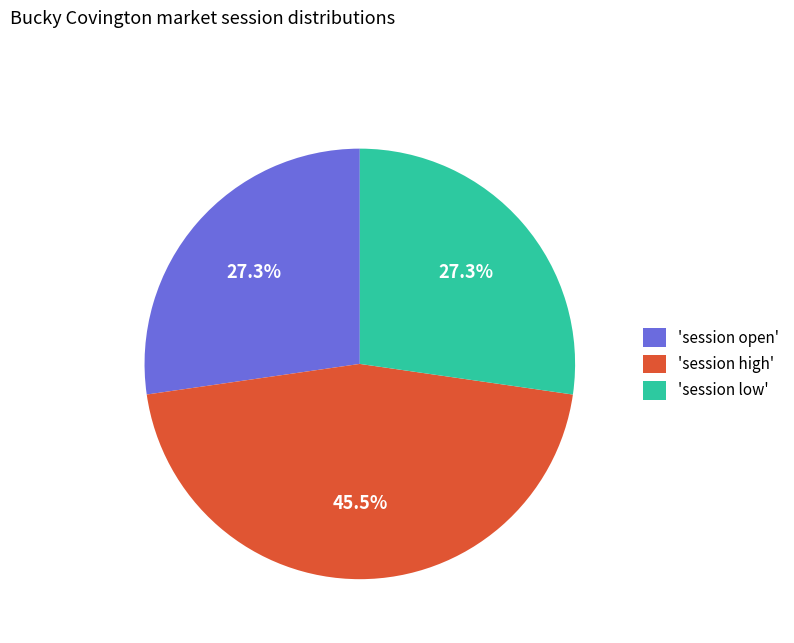

To the nearest percent, what is the average slice percentage?

33%